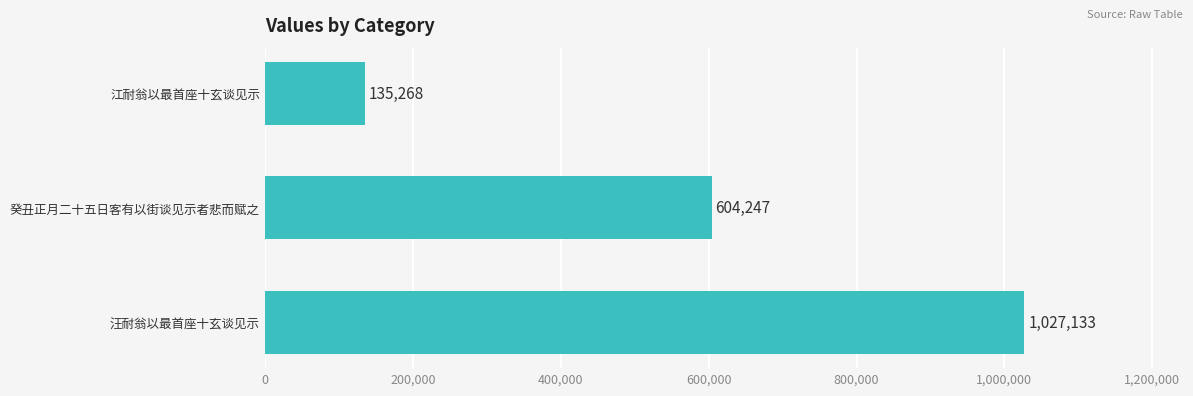

What is the greatest value displayed?

1027133